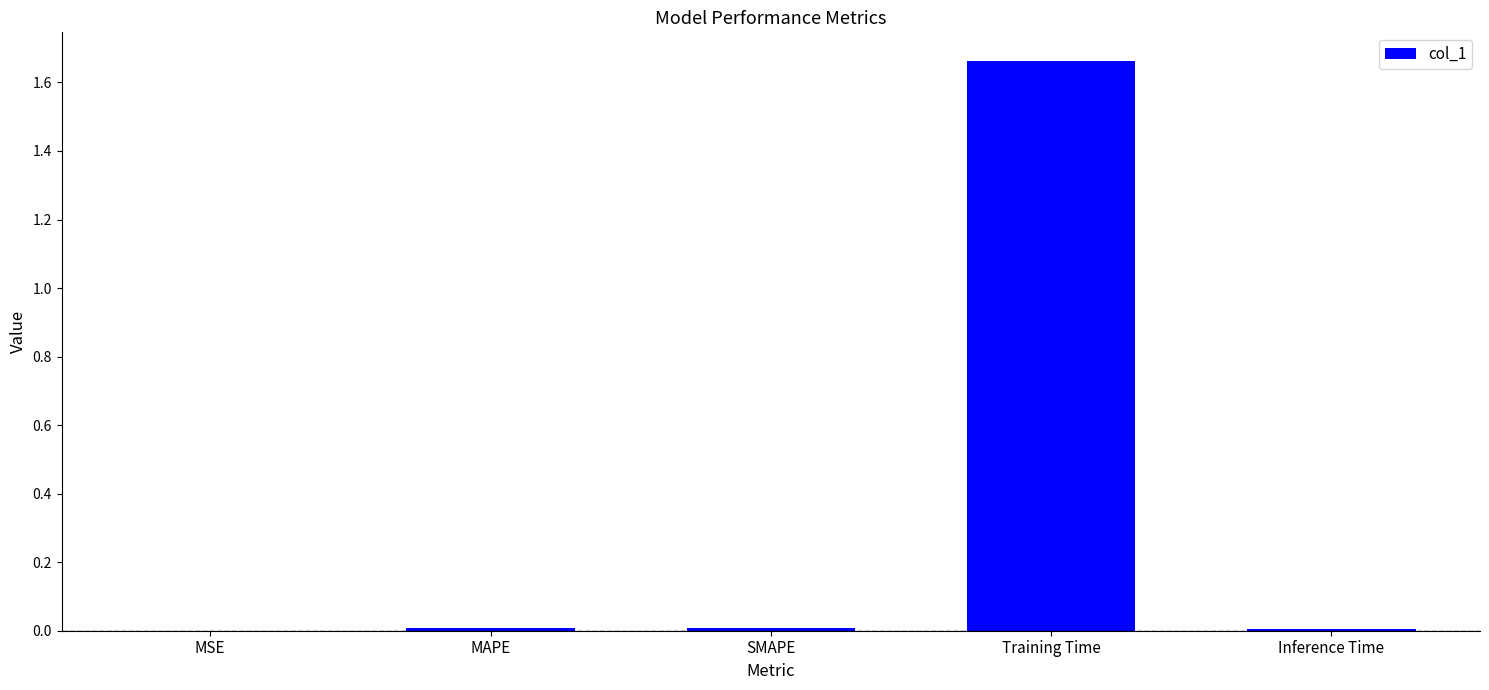

Are the bars horizontal?

No